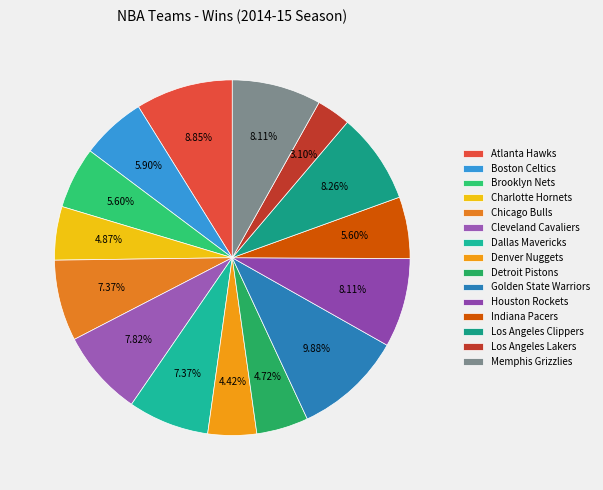

To the nearest percent, what portion does Boston Celtics represent?

6%